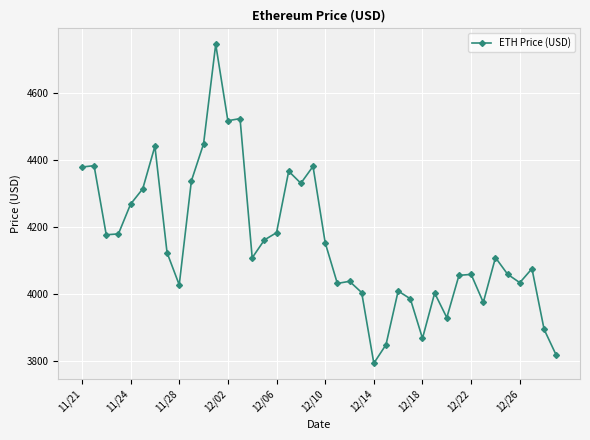

True or false: there are more than 0 points higher than both neighbors.

True